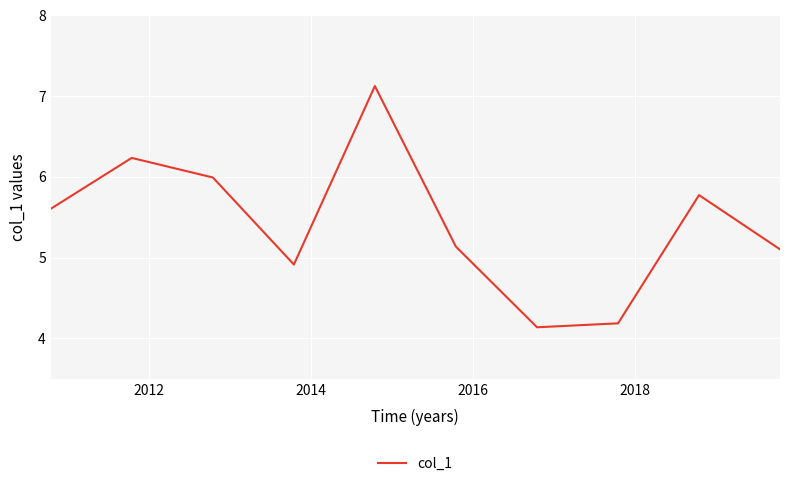

What is the difference between the maximum and minimum values?

3.0